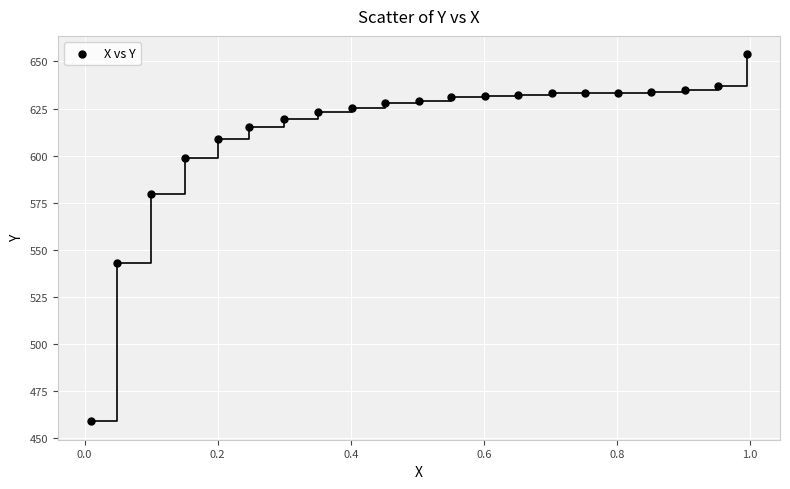

What Y value in the scatter plot is closest to 556?

543.2